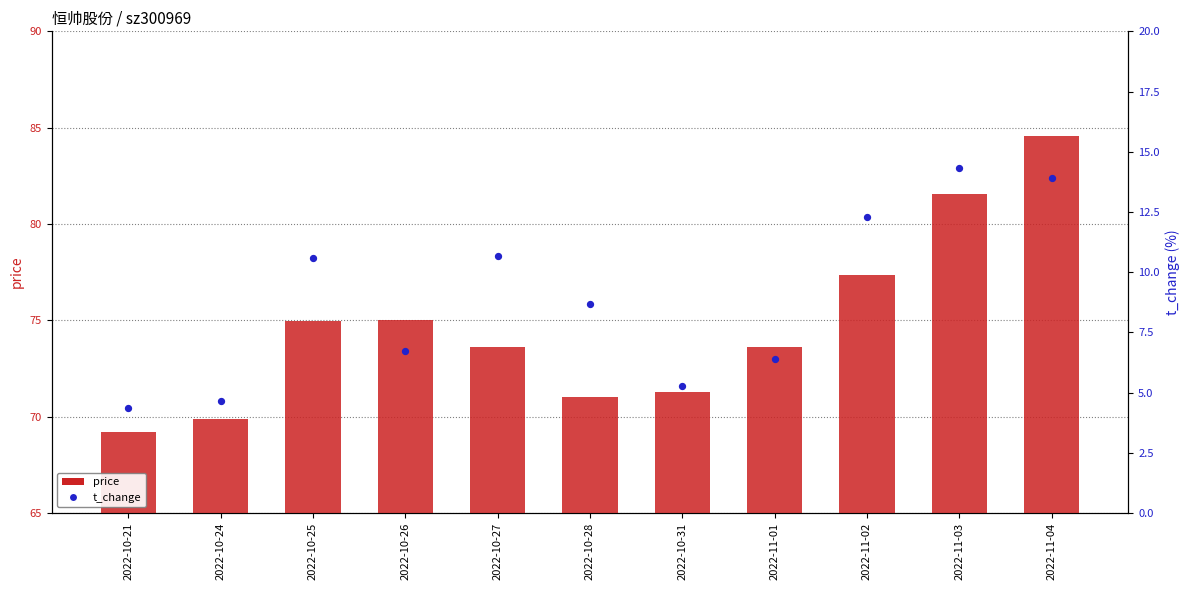

What are all the series names shown in the legend?

price, t_change